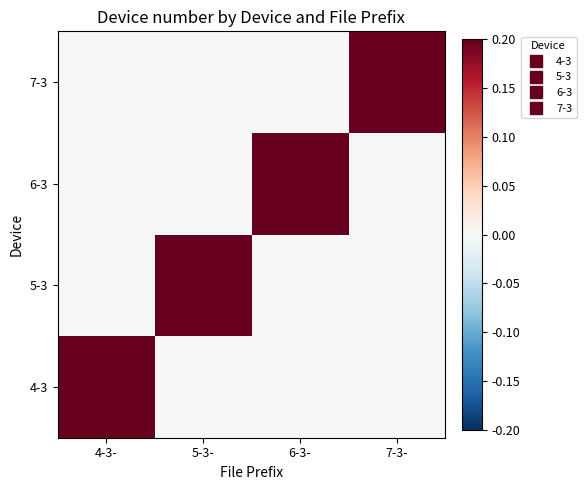

Which series has the largest total across all categories?

4-3